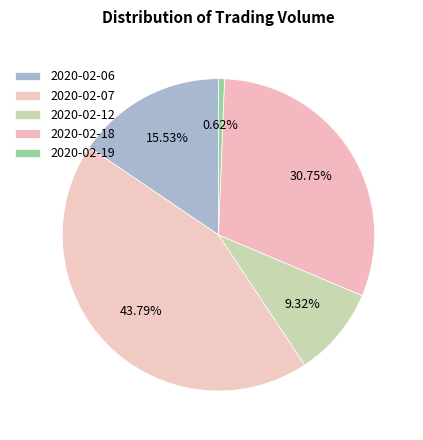

How many segments does this pie chart have?

5